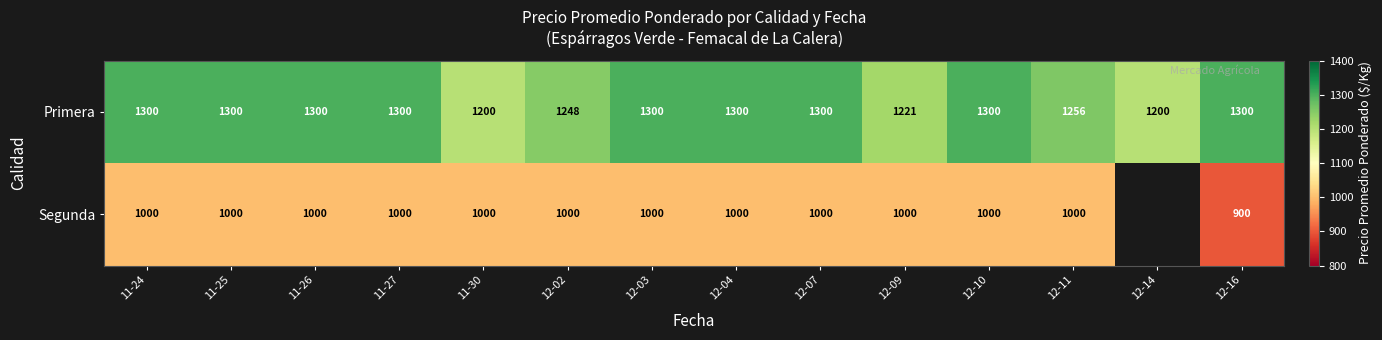

How many data points does each series have?

14